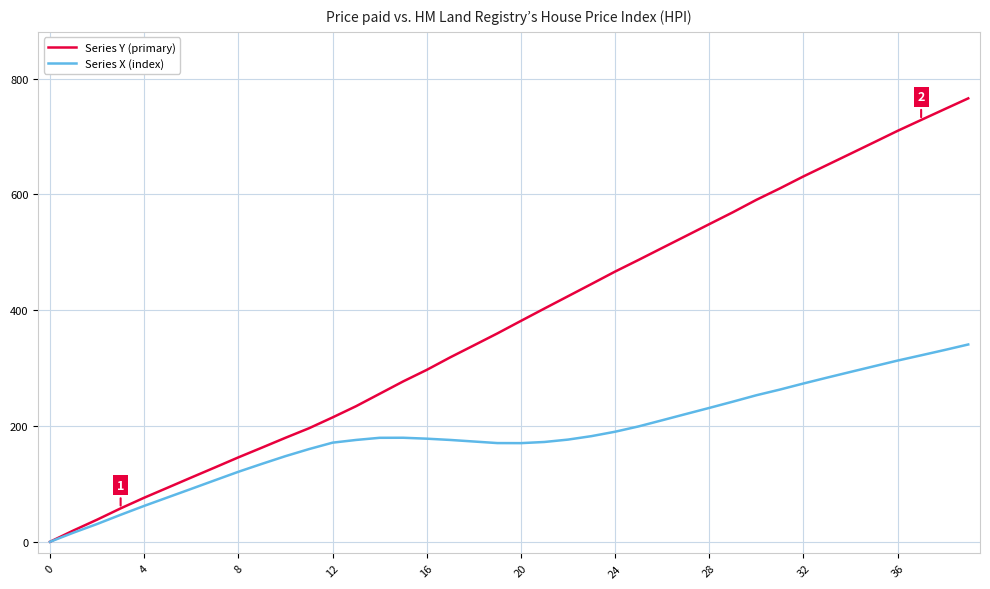

List the series in order of their peak value, lowest first.

Series X (index), Series Y (primary)